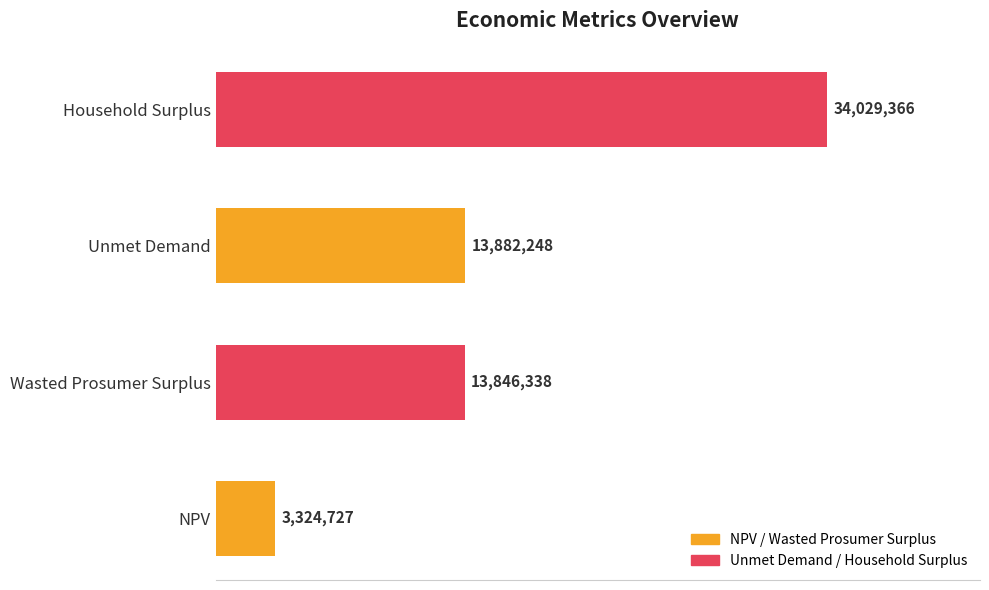

At which label is the value closest to 18677046?

Unmet Demand